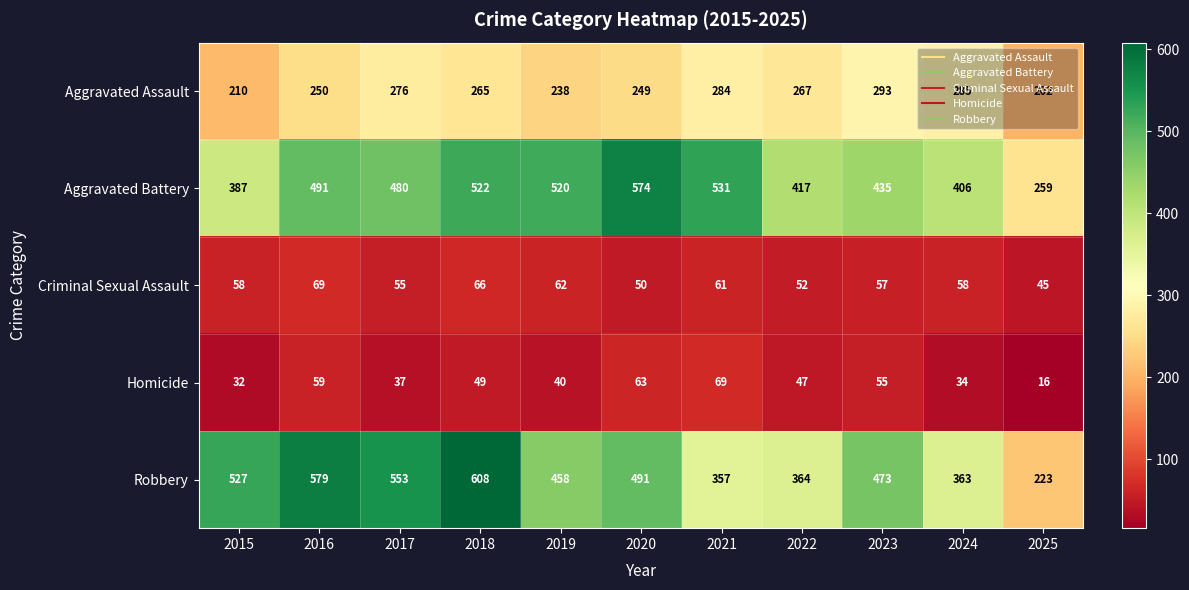

The value of Homicide at 2022 is 62. True or false?

False